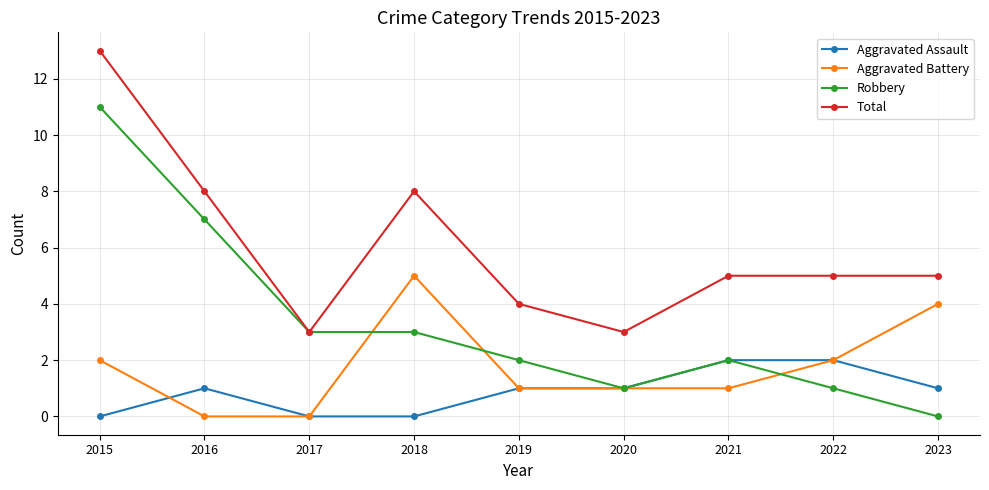

At which category does Total reach its first local peak?

2018